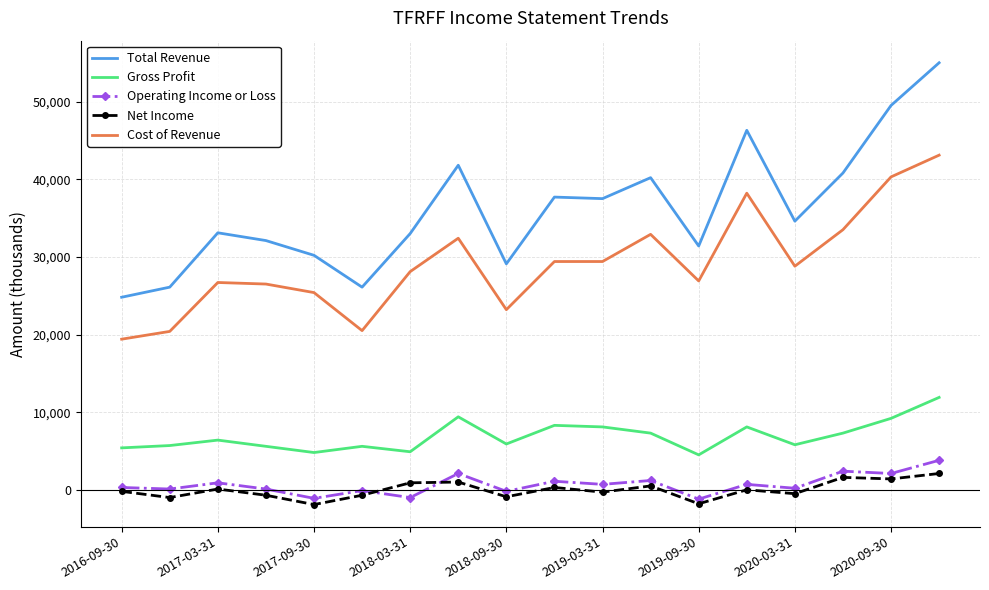

List the series in order of their peak value, highest first.

Total Revenue, Cost of Revenue, Gross Profit, Operating Income or Loss, Net Income